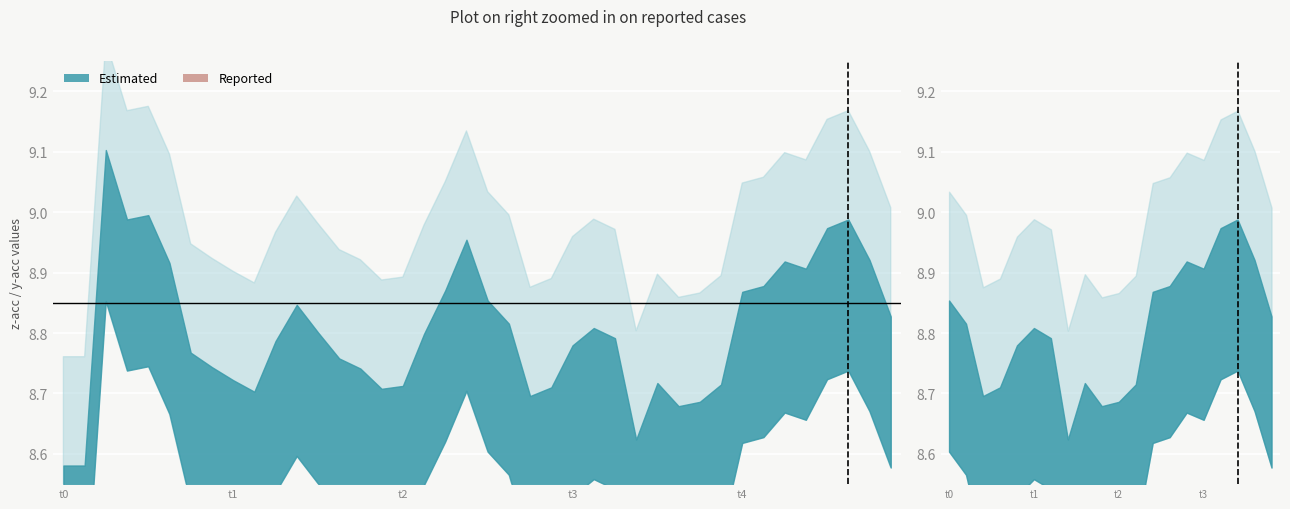

At which category does the chart reach its minimum across all series?

t1